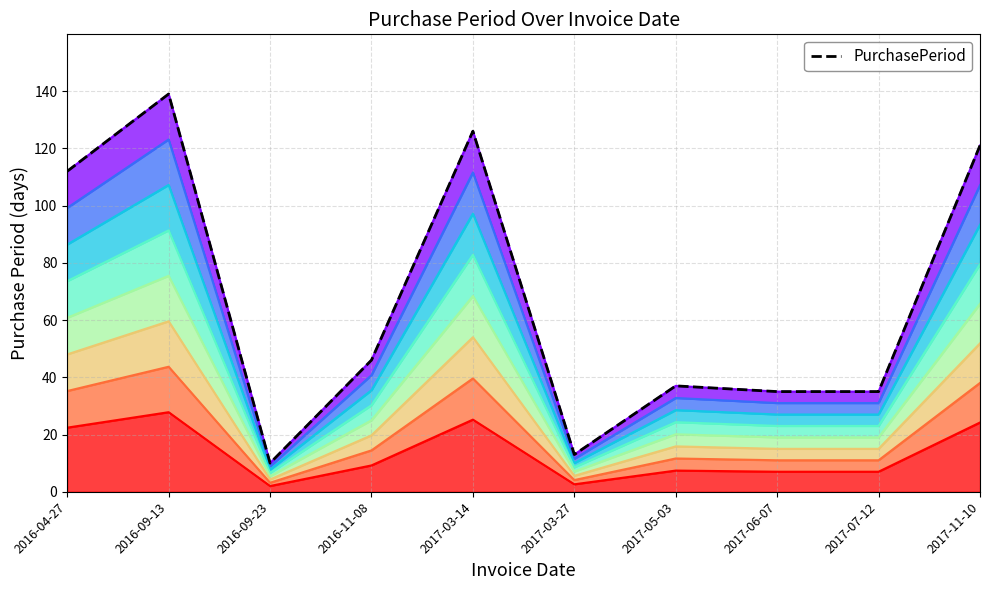

List the labels in order of value, largest first.

2016-09-13, 2017-03-14, 2017-11-10, 2016-04-27, 2016-11-08, 2017-05-03, 2017-06-07, 2017-07-12, 2017-03-27, 2016-09-23